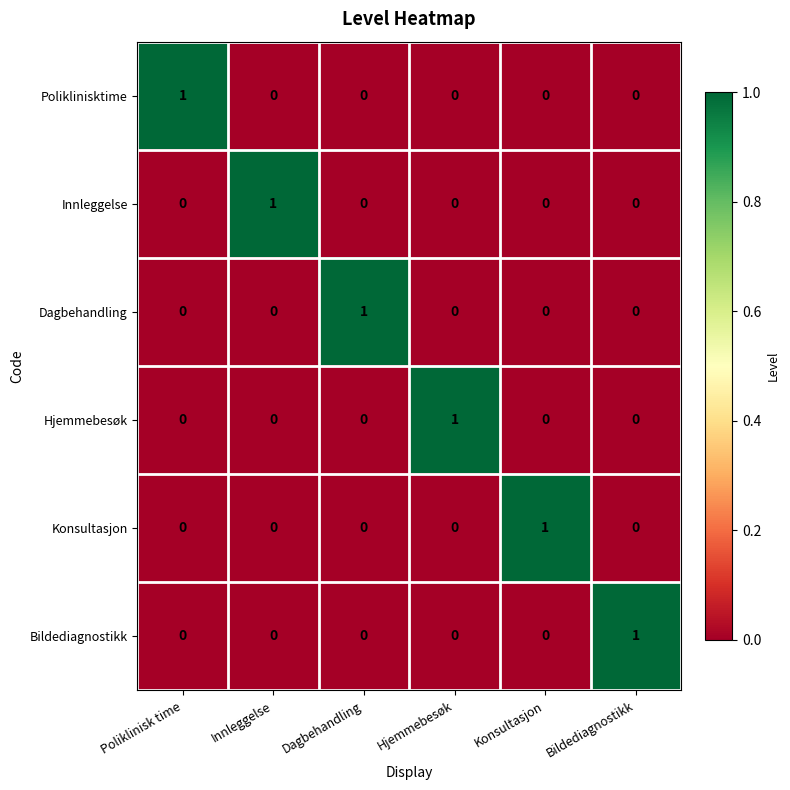

Which category has the highest value in the Dagbehandling series?

Dagbehandling